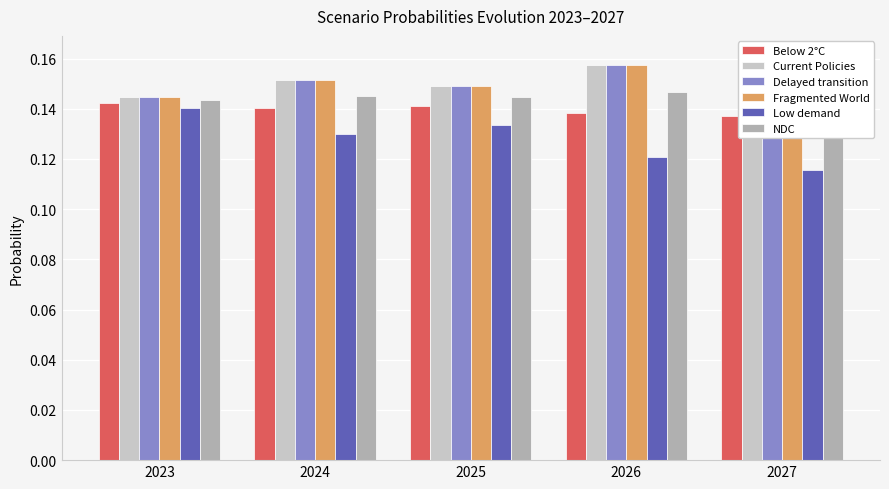

Which series changed the most between 2024 and 2025?

Low demand